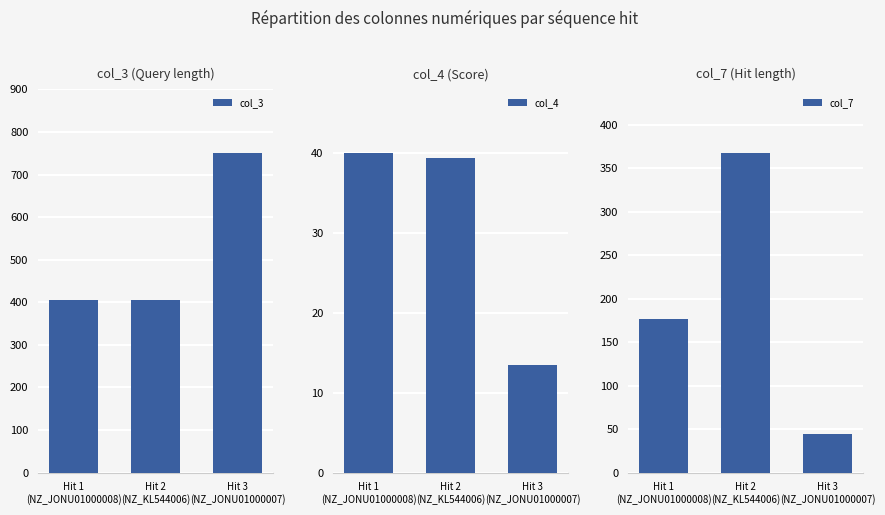

Reading left to right, extract all data points from this chart.

col_3: Hit 1
(NZ_JONU01000008)=405.0	Hit 2
(NZ_KL544006)=406.0	Hit 3
(NZ_JONU01000007)=750.0
col_4: Hit 1
(NZ_JONU01000008)=39.9	Hit 2
(NZ_KL544006)=39.3	Hit 3
(NZ_JONU01000007)=13.4
col_7: Hit 1
(NZ_JONU01000008)=176.0	Hit 2
(NZ_KL544006)=367.0	Hit 3
(NZ_JONU01000007)=44.0